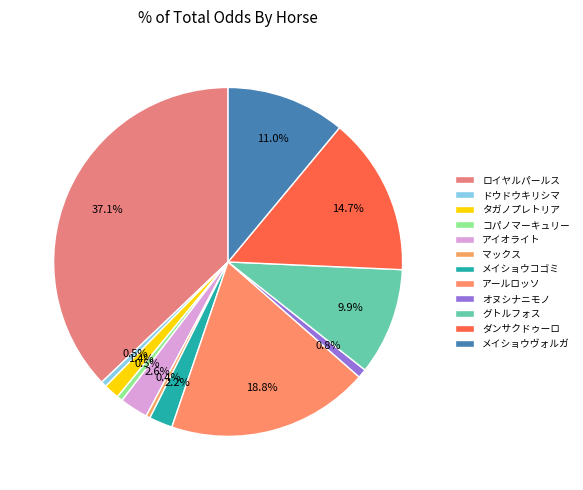

The マックス slice represents 1% of the pie. True or false?

False